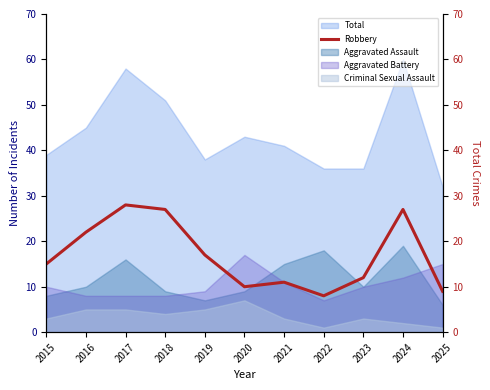

How many lines are shown in the chart?

1